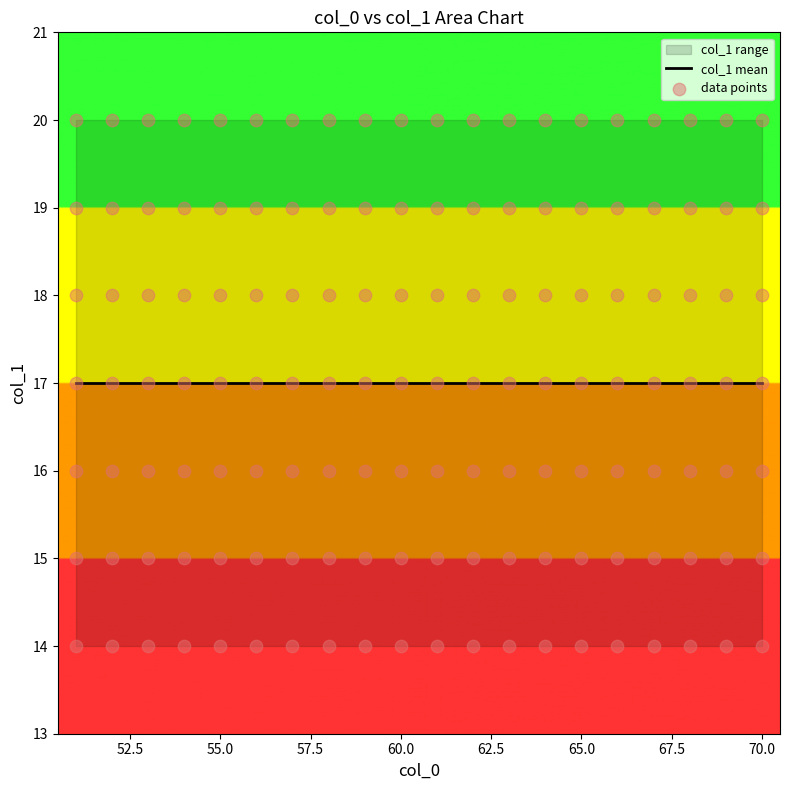

What is the change in value from 66 to 69?

+3